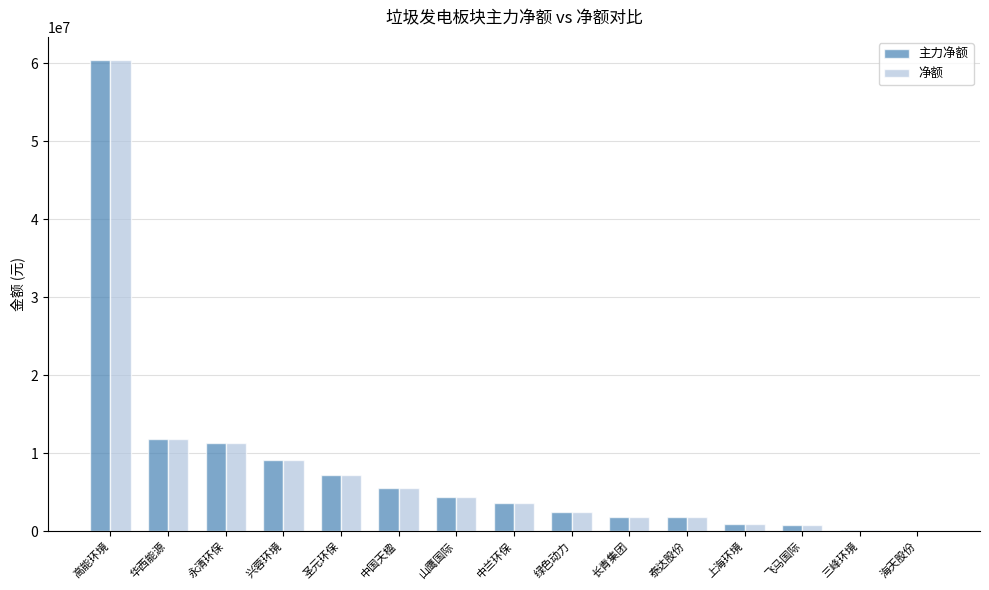

Which category has the highest value across all series?

高能环境